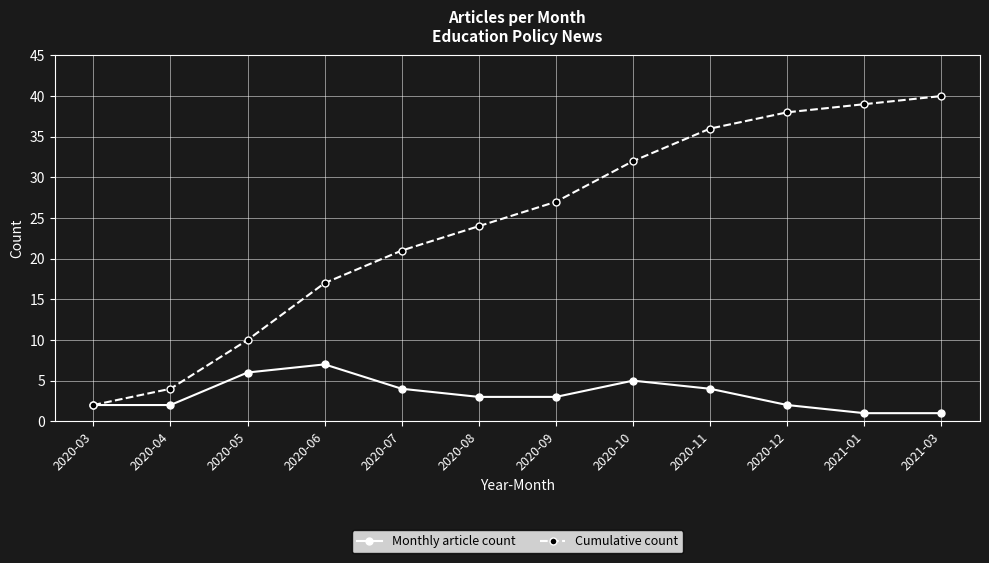

What position from the left is 2020-10?

8